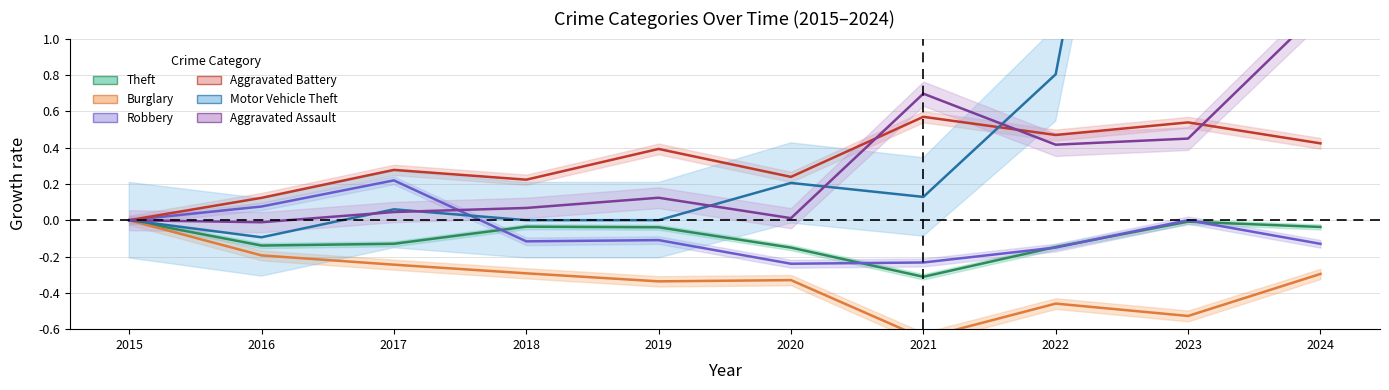

Reading left to right, list all the values displayed in this chart.

Theft: 2015=0.0	2016=-0.1	2017=-0.1	2018=-0.0	2019=-0.0	2020=-0.2	2021=-0.3	2022=-0.1	2023=-0.0	2024=-0.0
Burglary: 2015=0.0	2016=-0.2	2017=-0.2	2018=-0.3	2019=-0.3	2020=-0.3	2021=-0.6	2022=-0.5	2023=-0.5	2024=-0.3
Robbery: 2015=0.0	2016=0.1	2017=0.2	2018=-0.1	2019=-0.1	2020=-0.2	2021=-0.2	2022=-0.2	2023=0.0	2024=-0.1
Aggravated Battery: 2015=0.0	2016=0.1	2017=0.3	2018=0.2	2019=0.4	2020=0.2	2021=0.6	2022=0.5	2023=0.5	2024=0.4
Motor Vehicle Theft: 2015=0.0	2016=-0.1	2017=0.1	2018=0.0	2019=0.0	2020=0.2	2021=0.1	2022=0.8	2023=4.6	2024=1.5
Aggravated Assault: 2015=0.0	2016=-0.0	2017=0.0	2018=0.1	2019=0.1	2020=0.0	2021=0.7	2022=0.4	2023=0.4	2024=1.2